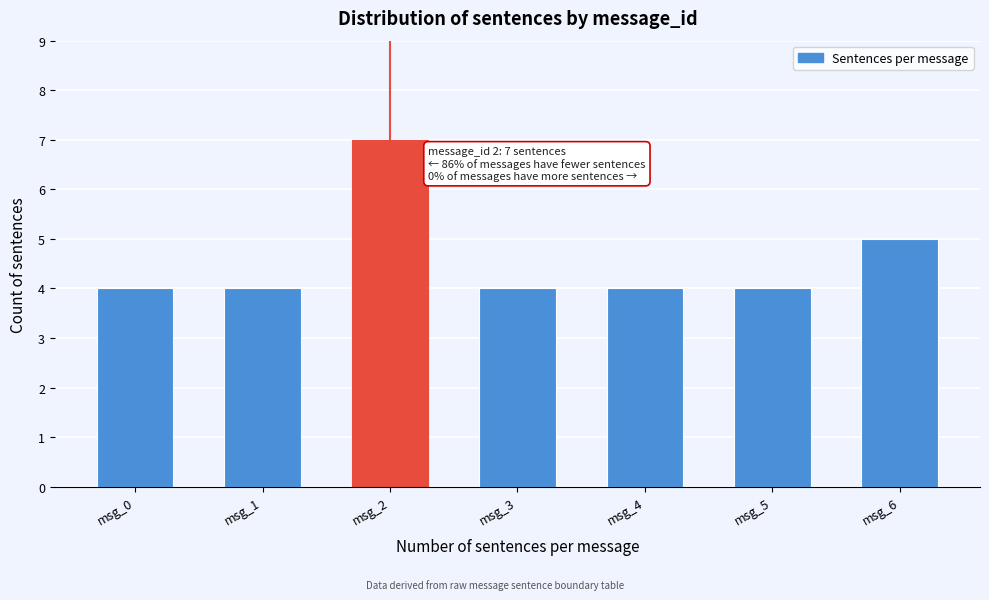

Reading left to right, list all the values displayed in this chart.

msg_0=4	msg_1=4	msg_2=7	msg_3=4	msg_4=4	msg_5=4	msg_6=5